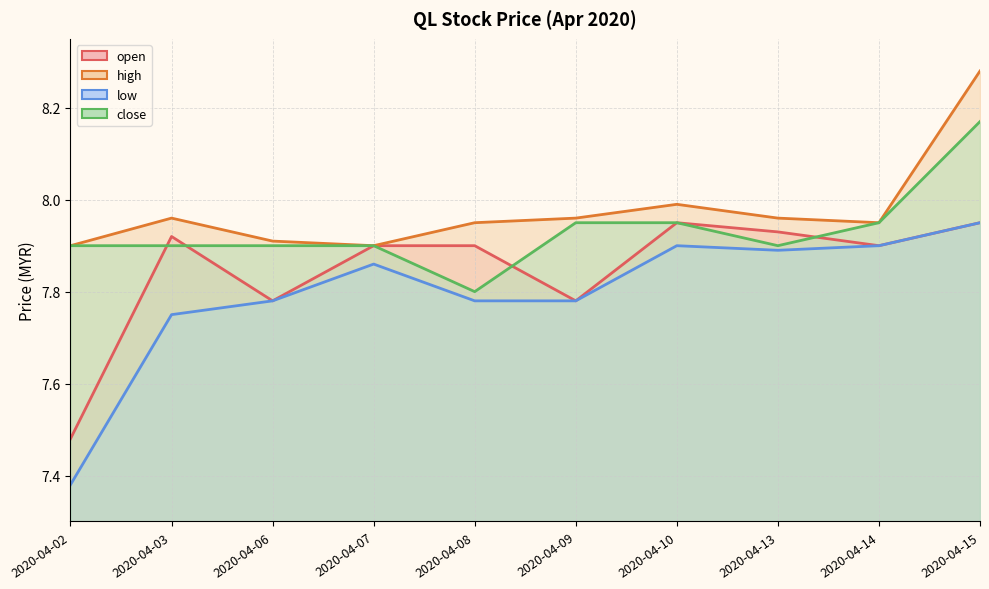

What are all the series names shown in the legend?

open, high, low, close